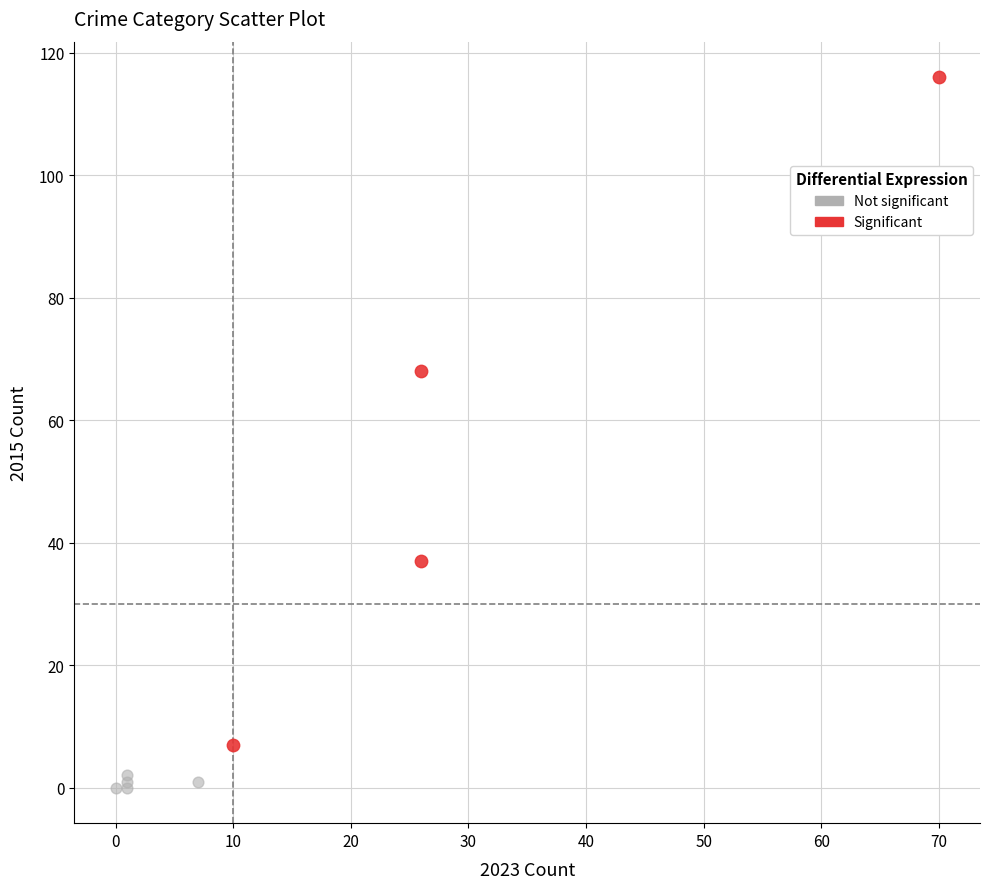

Which series reaches the minimum Y coordinate?

Not significant